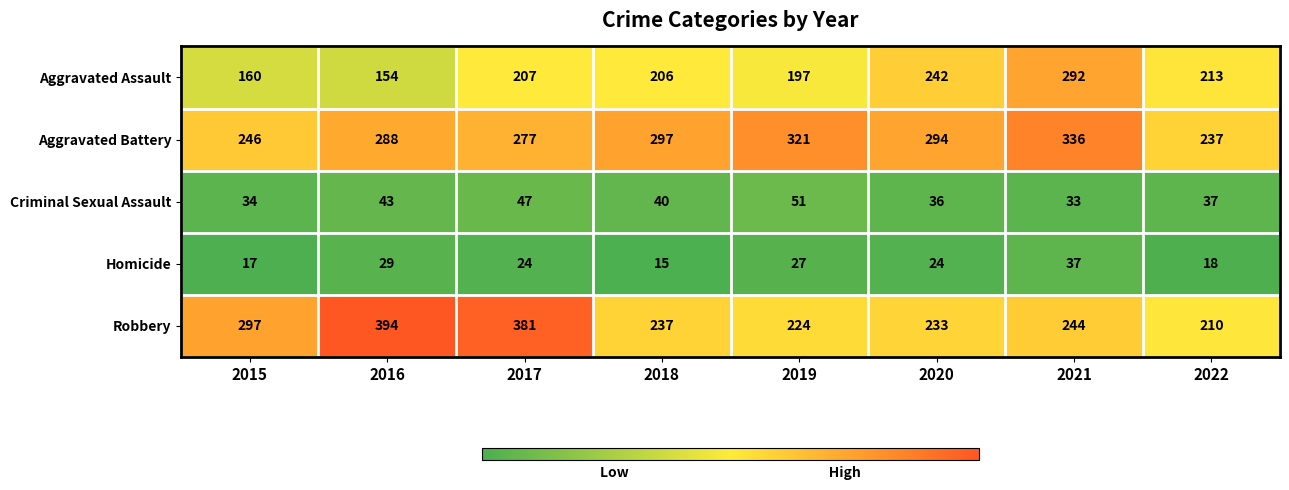

Rank the series by their maximum value, from highest to lowest.

Robbery, Aggravated Battery, Aggravated Assault, Criminal Sexual Assault, Homicide